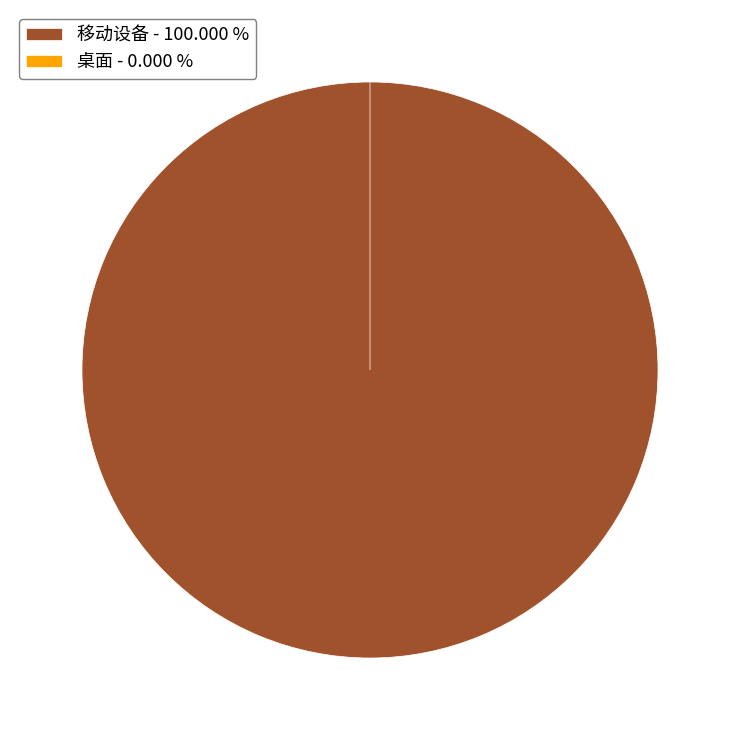

True or false: 移动设备 accounts for 100% of the total.

True